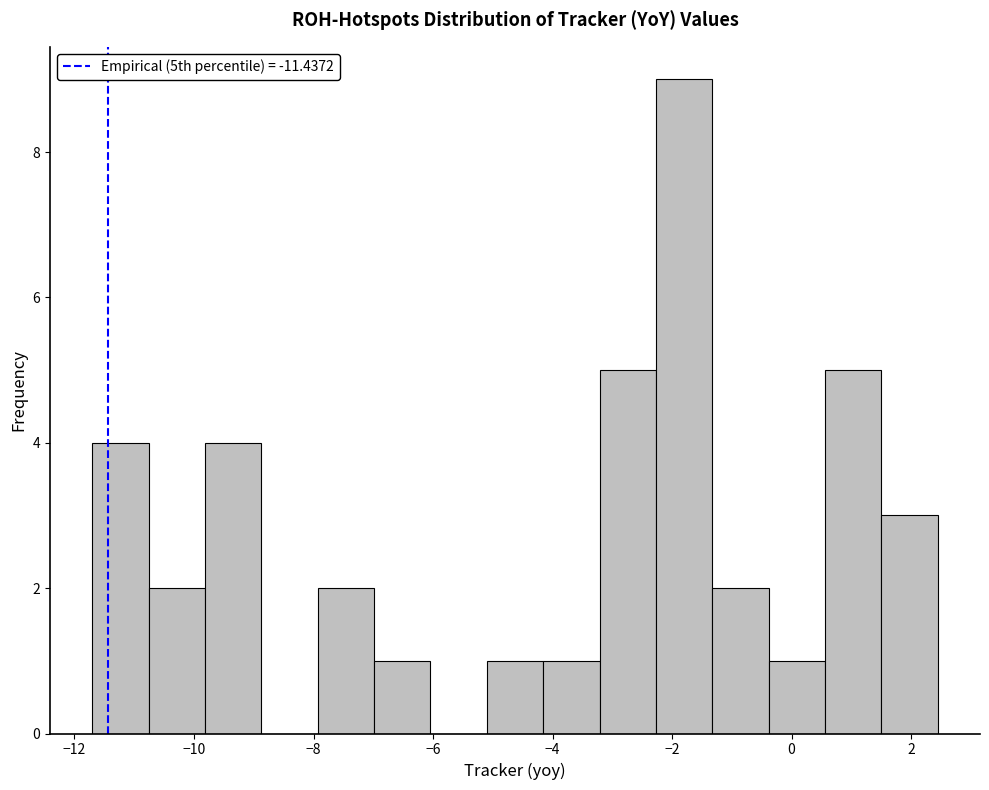

How tall is the bar that spans -2.2 to -1.4 on the x-axis? Neither the bar edges nor the heights are printed on the chart, so give them approximately, as read against the axes.

9